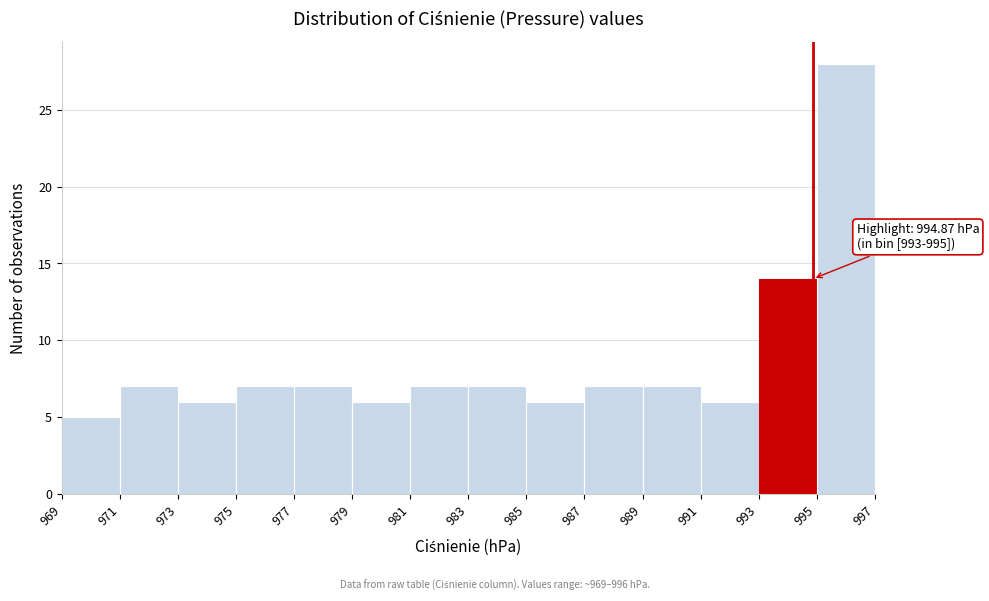

Which range on the x-axis has the tallest bar?

995 to 997